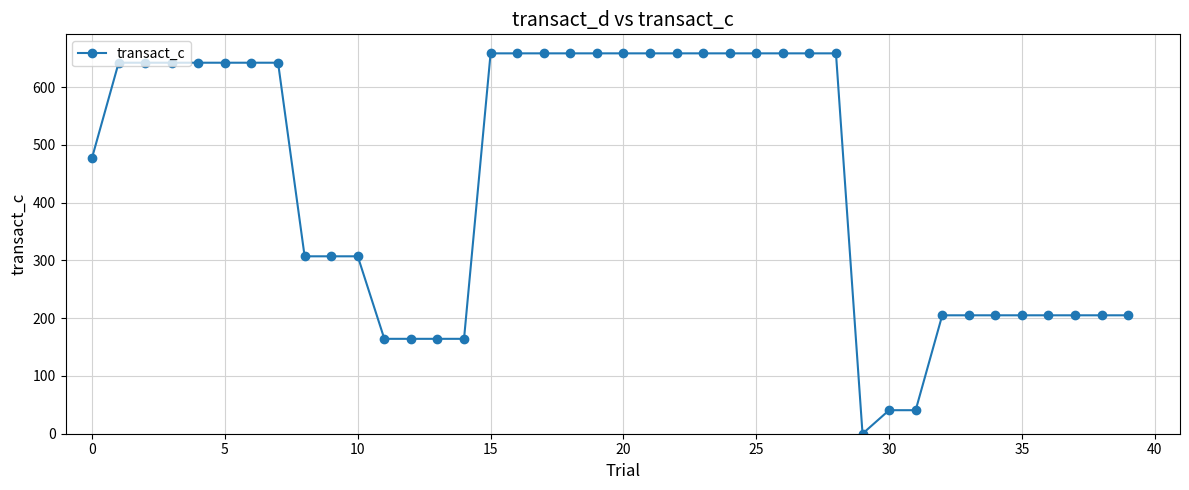

What is the difference between the maximum and minimum values?

658.5